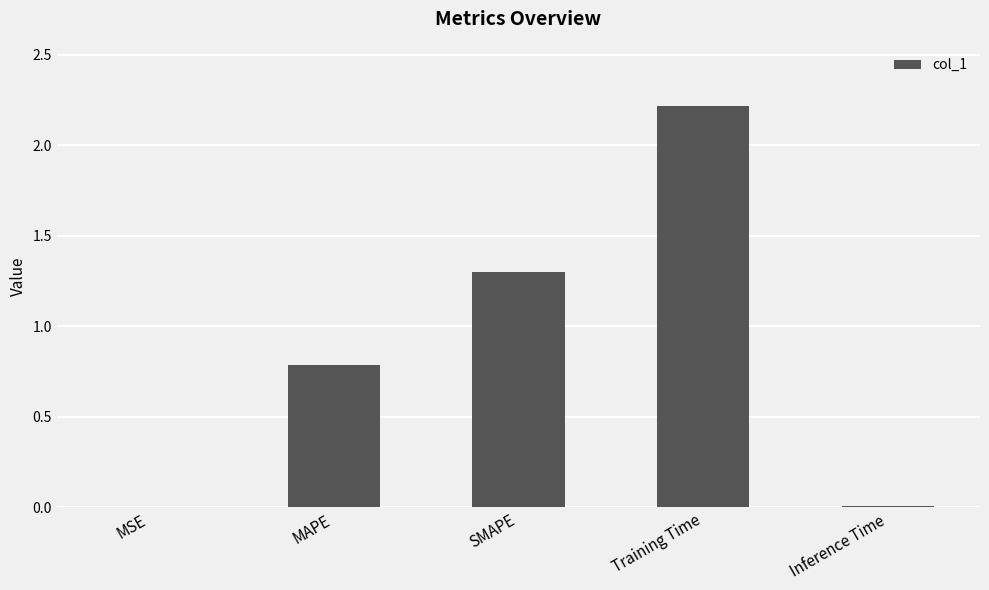

What is the change in value from MAPE to Training Time?

+1.4